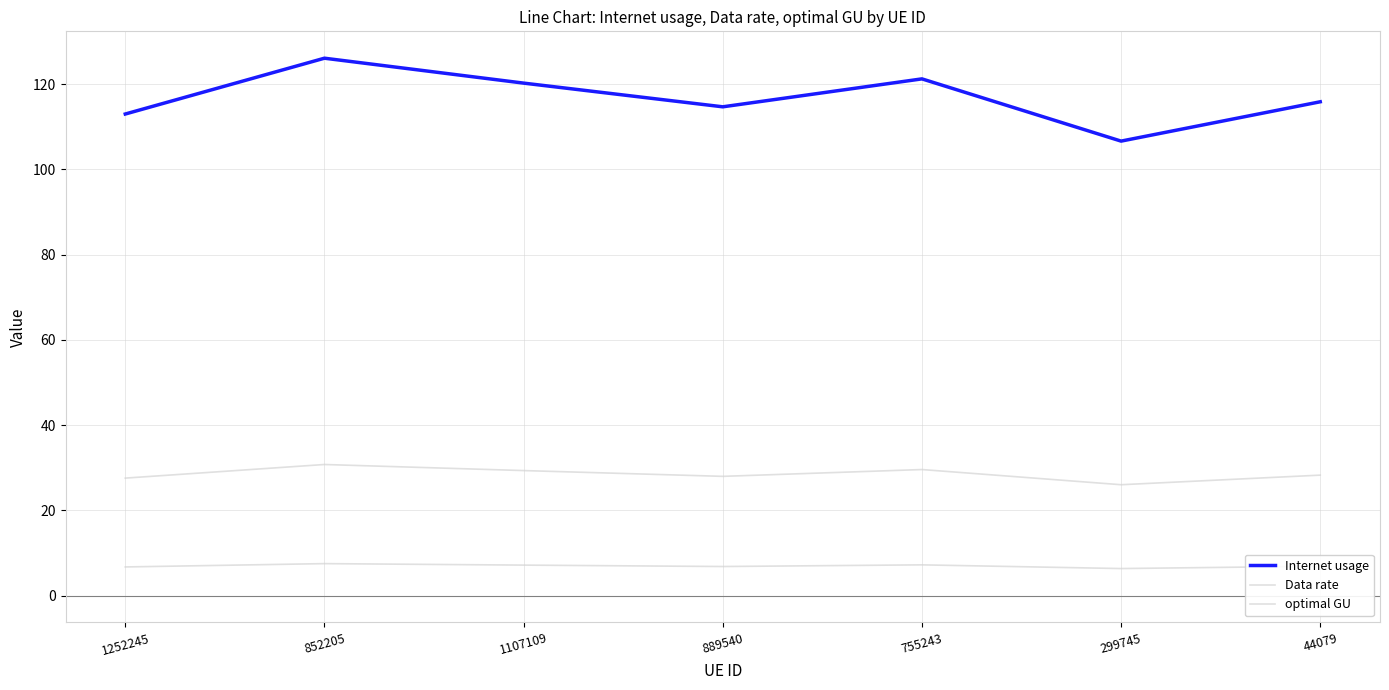

What is the lowest value of the optimal GU series?

26.0